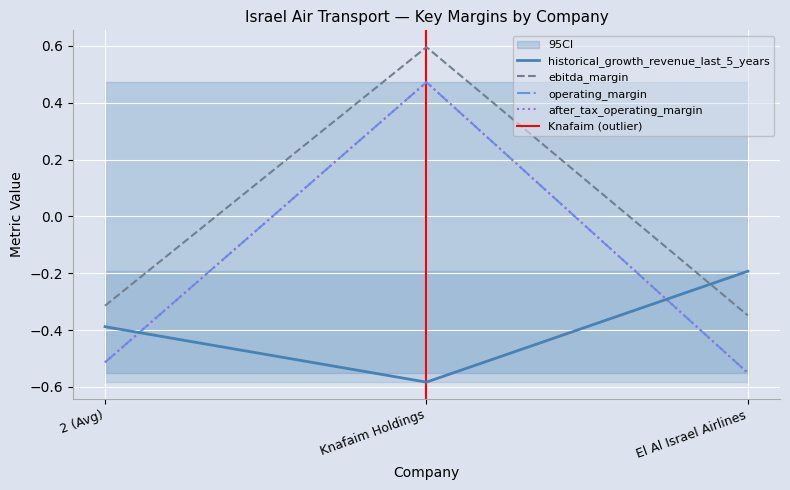

Which series has the largest total across all categories?

operating_margin